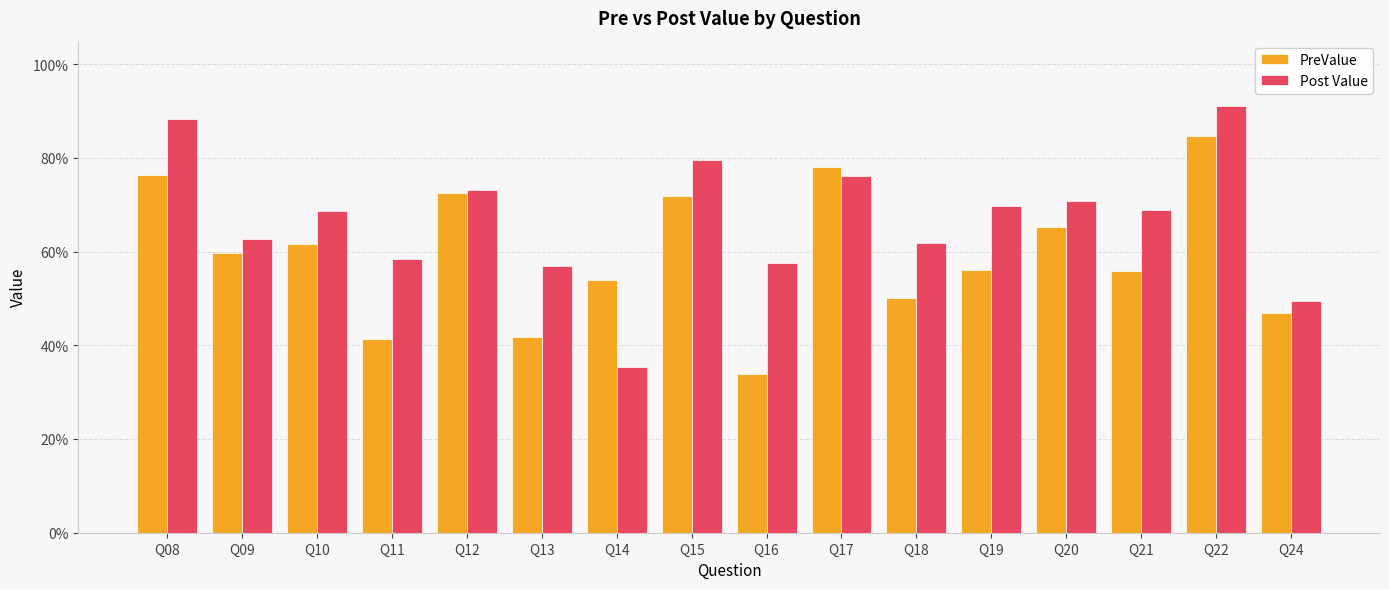

Are the bars horizontal?

No